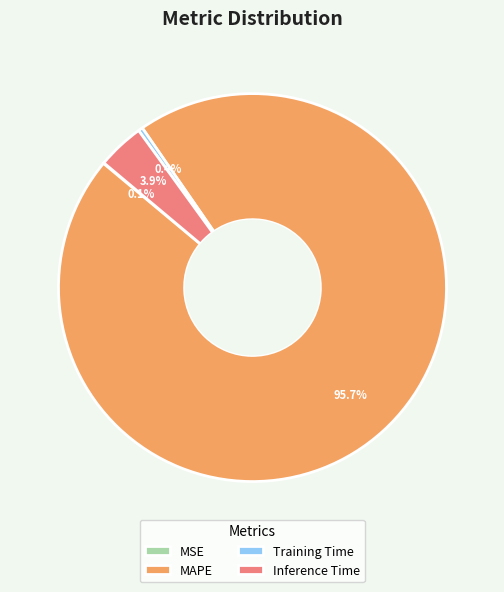

Which has a higher value, MAPE or Inference Time?

MAPE